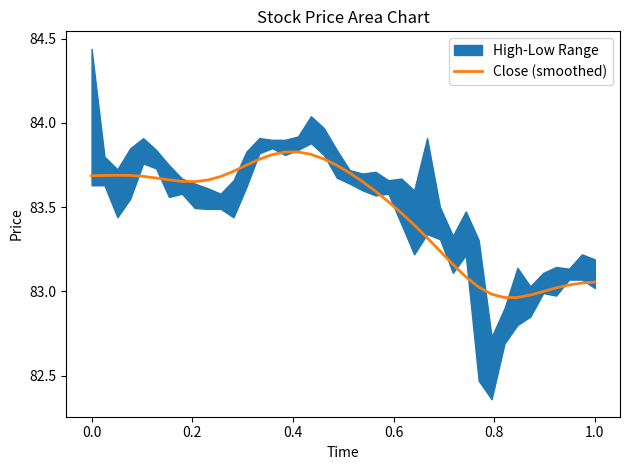

What is the smallest value displayed?

83.0